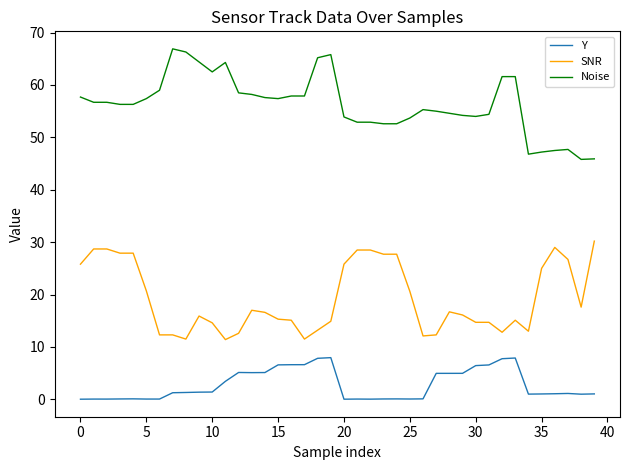

What is the greatest value displayed?

66.9